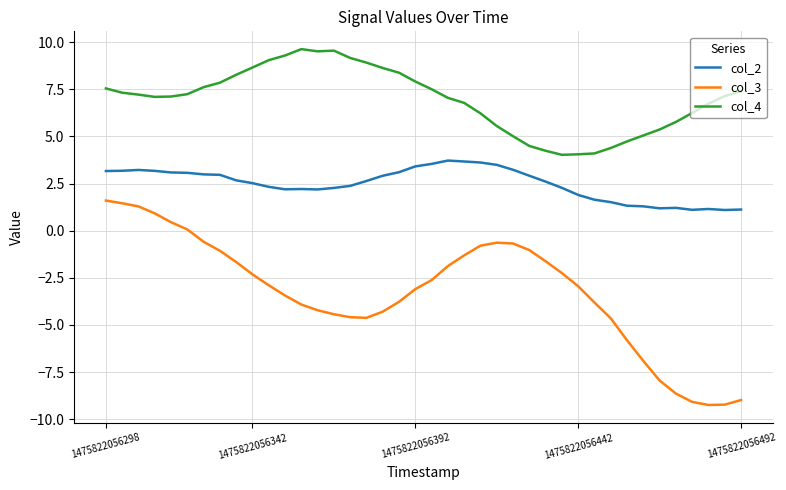

List the series in order of their peak value, lowest first.

col_3, col_2, col_4